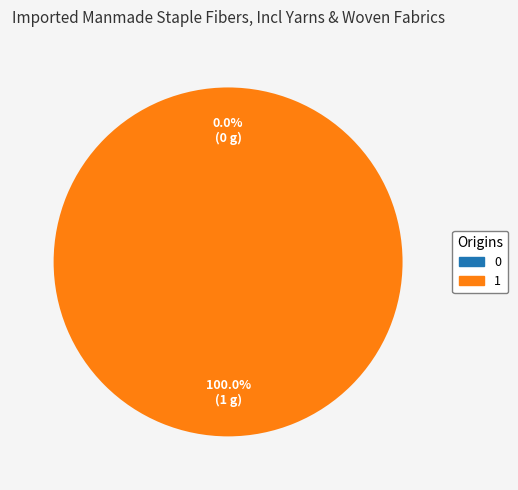

To the nearest percent, what is the combined percentage of 0 and 1?

100%